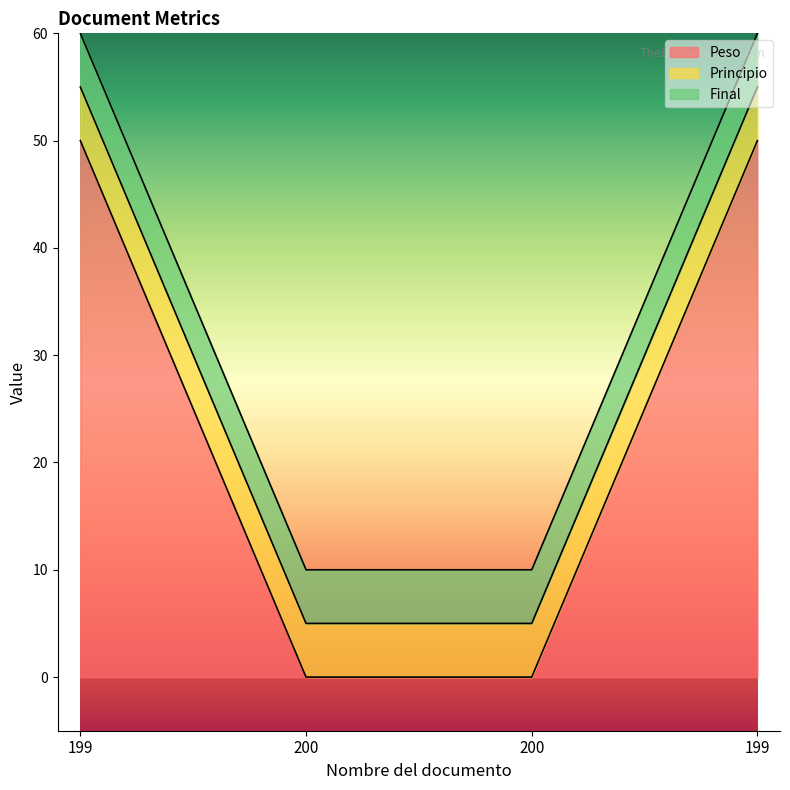

Reading left to right, extract all data points from this chart.

Peso: 199=50	200=0	200=0	199=50
Principio: 199=5	200=5	200=5	199=5
Final: 199=5	200=5	200=5	199=5